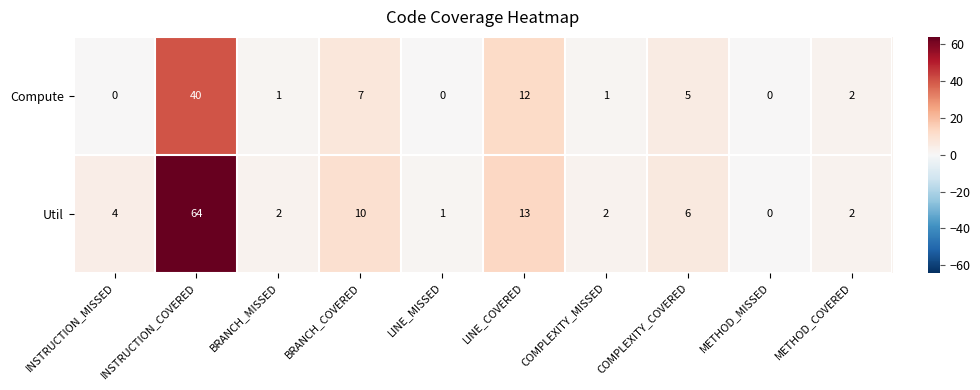

Rank the series by their maximum value, from highest to lowest.

Util, Compute